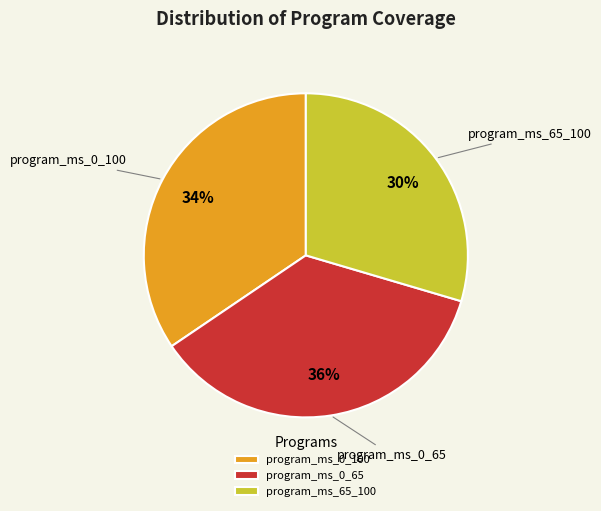

Does program_ms_0_100 represent more than half of the total?

No